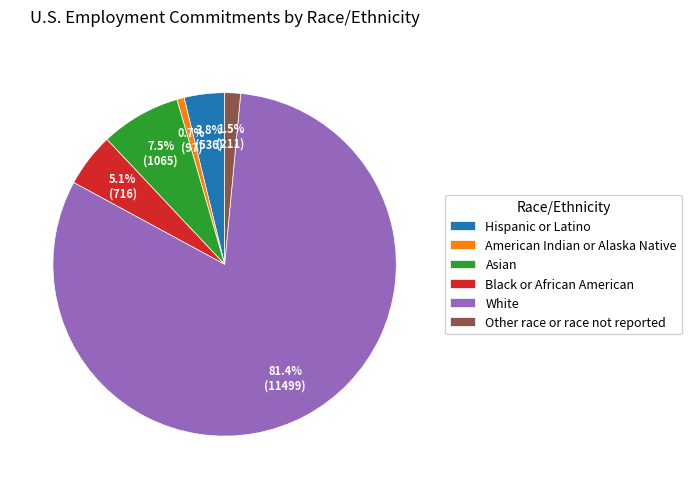

To the nearest percent, what is the difference between the largest and smallest slice percentages?

81%